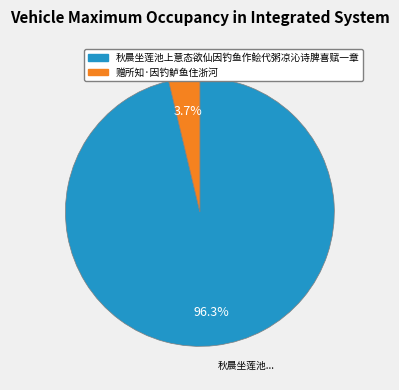

Between 赠所知·因钓鲈鱼住浙河 and 秋晨坐莲池上意态欲仙因钓鱼作鲙代粥凉沁诗脾喜赋一章, which is larger?

秋晨坐莲池上意态欲仙因钓鱼作鲙代粥凉沁诗脾喜赋一章